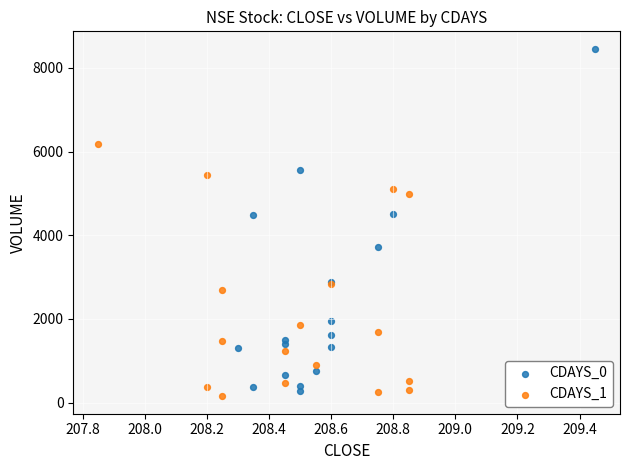

Which series reaches the maximum Y coordinate?

CDAYS_0